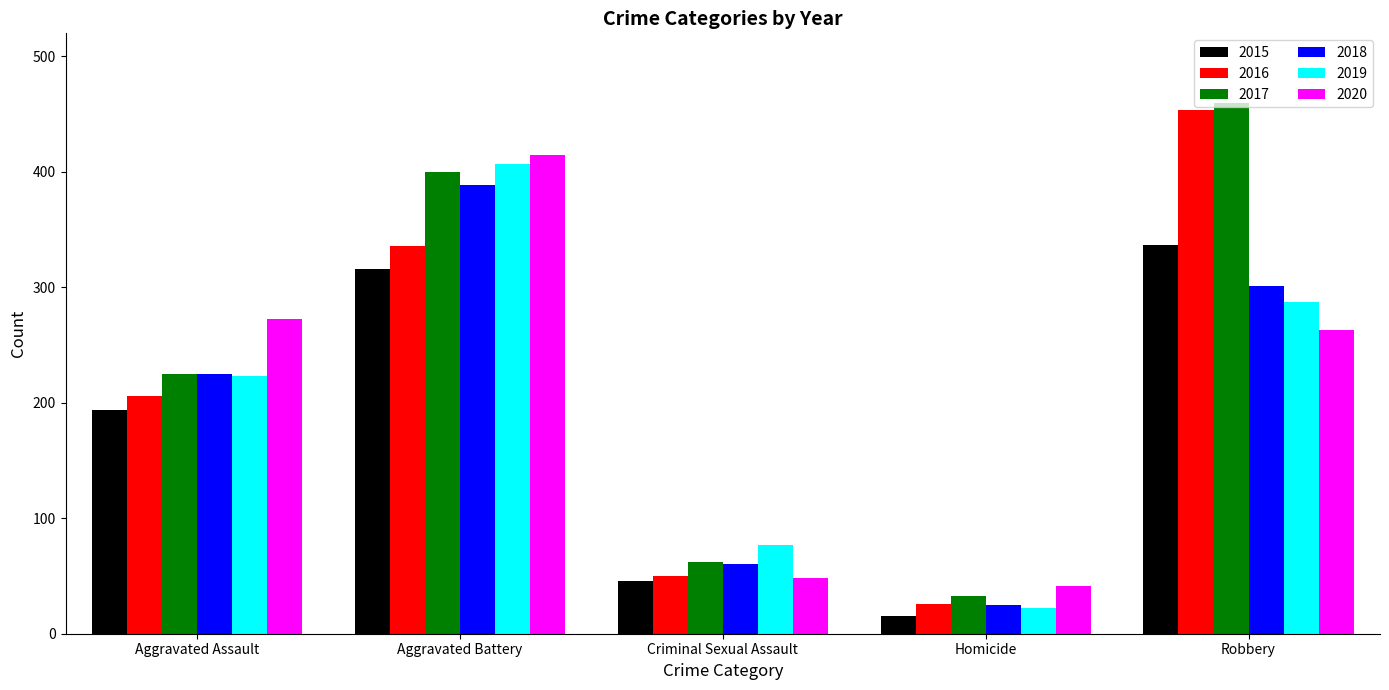

True or false: 2018 has a value of 113 at Aggravated Battery.

False